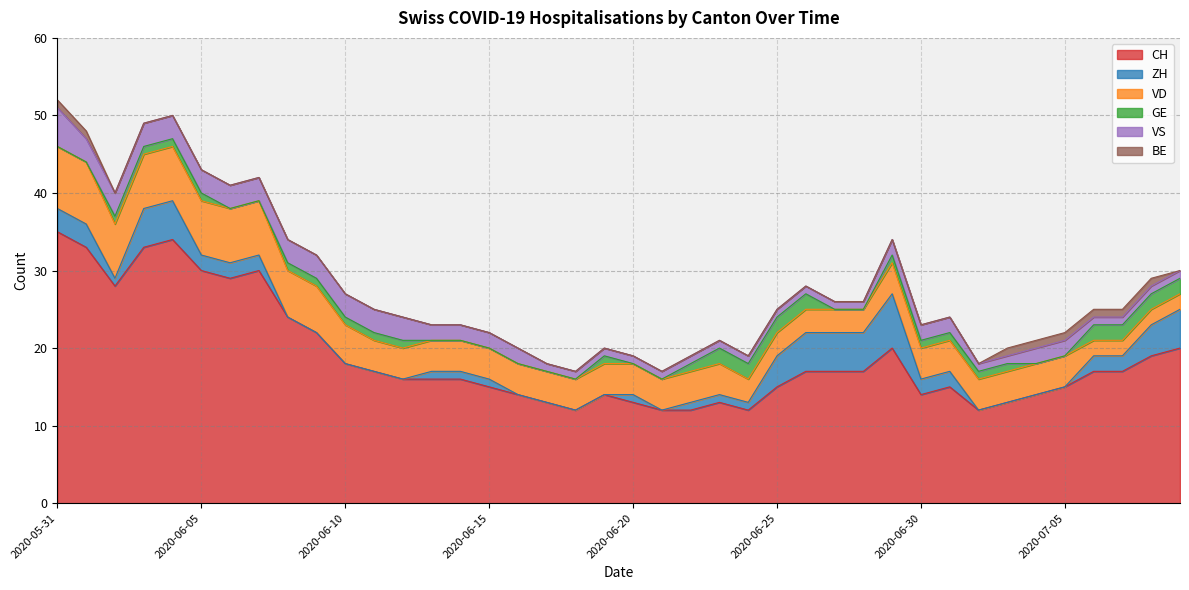

How many lines are shown in the chart?

6